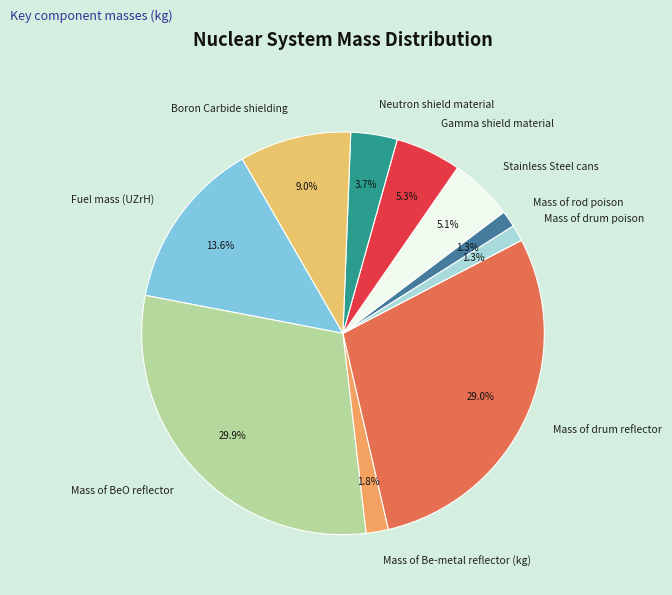

To the nearest percent, what is the combined percentage of Gamma shield material and Mass of rod poison?

7%